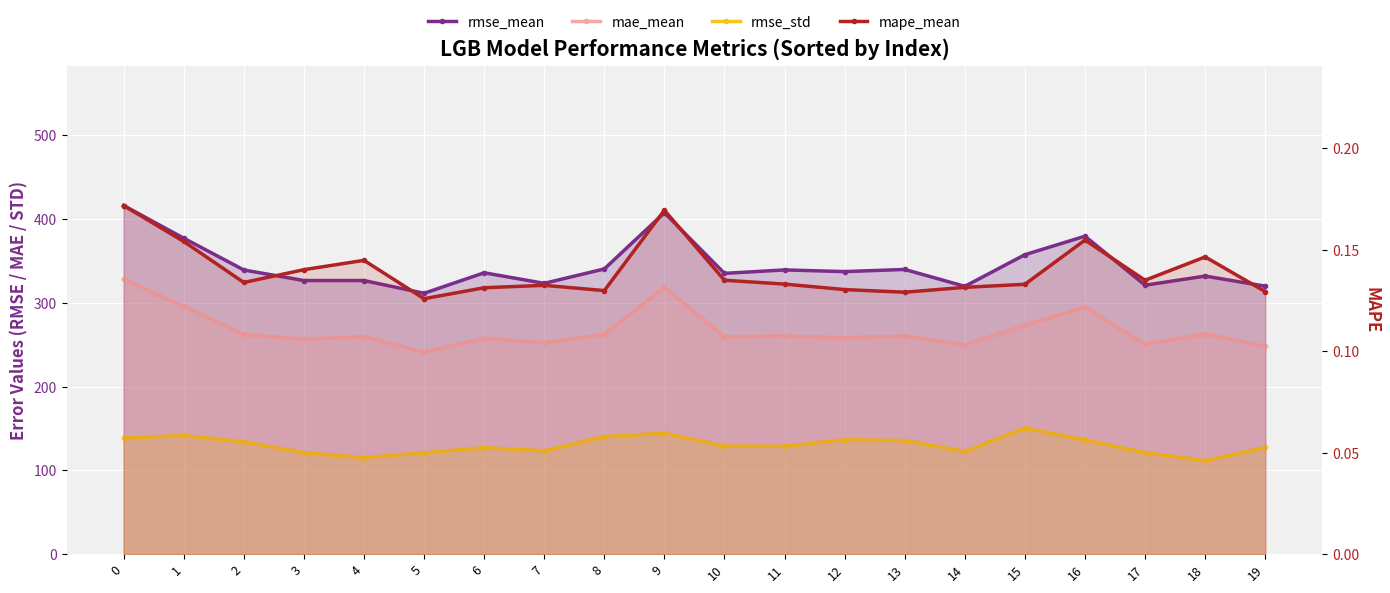

True or false: mape_mean and rmse_mean intersect in this chart.

False